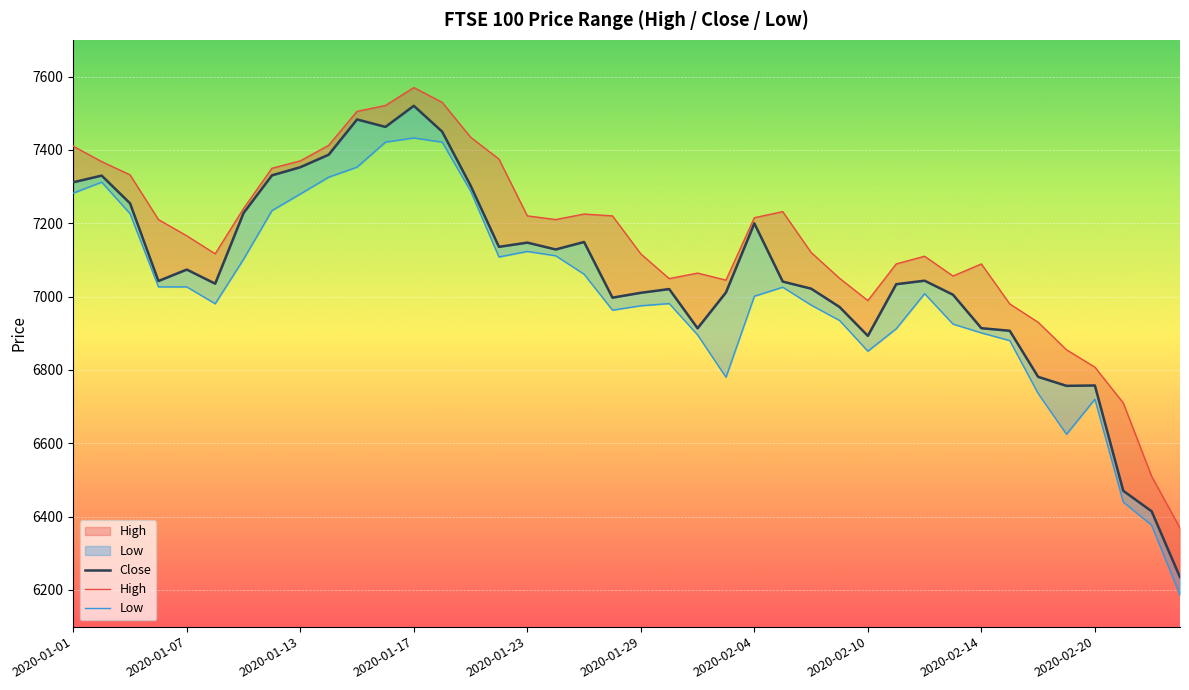

What is the highest value of the Close series?

7520.1